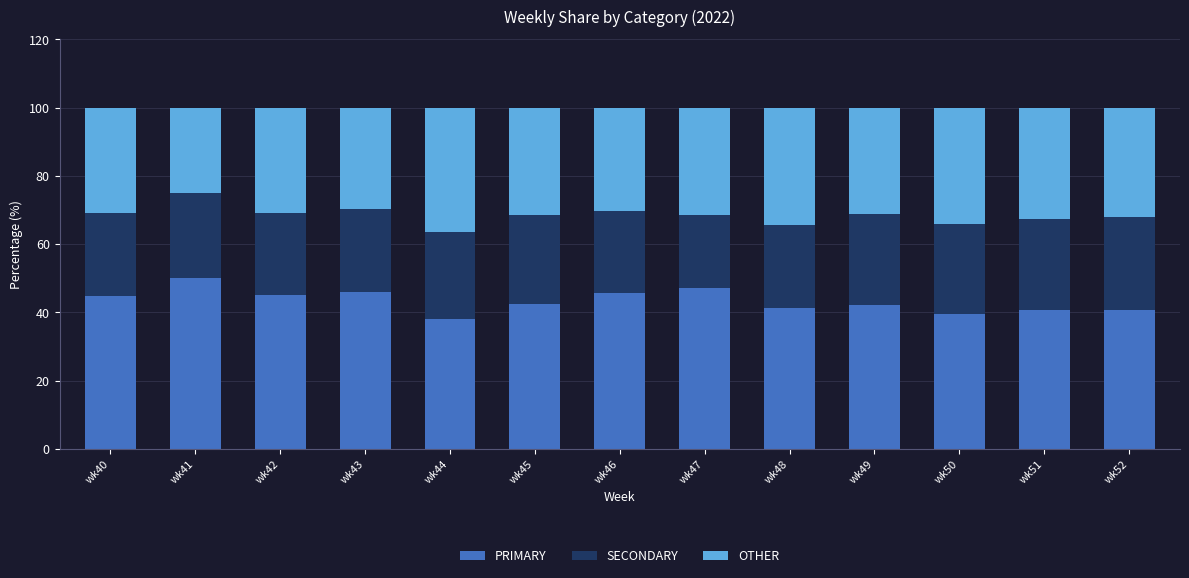

What is the sum of all PRIMARY values?

563.5